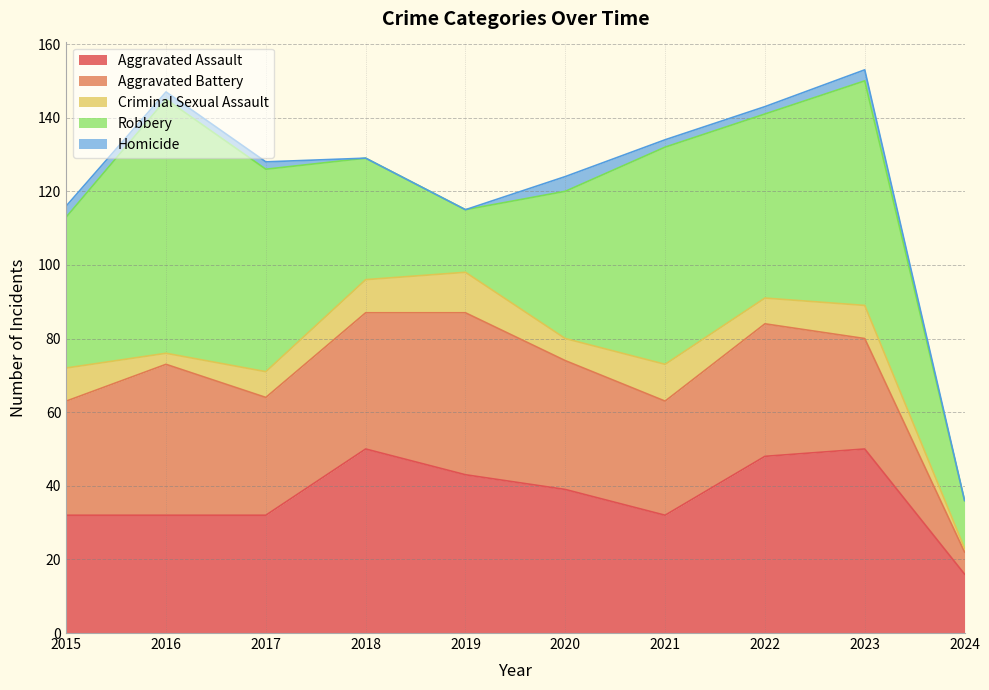

How many Homicide values are between 0 and 3?

9